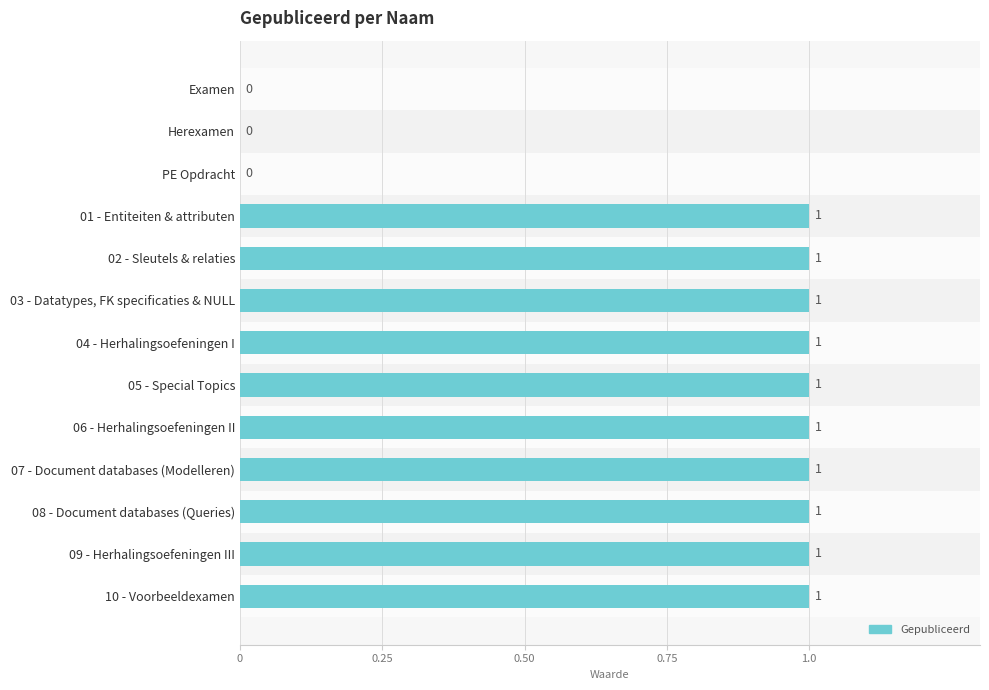

Reading top to bottom, list all the values displayed in this chart.

Examen=0	Herexamen=0	PE Opdracht=0	01 - Entiteiten & attributen=1	02 - Sleutels & relaties=1	03 - Datatypes, FK specificaties & NULL=1	04 - Herhalingsoefeningen I=1	05 - Special Topics=1	06 - Herhalingsoefeningen II=1	07 - Document databases (Modelleren)=1	08 - Document databases (Queries)=1	09 - Herhalingsoefeningen III=1	10 - Voorbeeldexamen=1